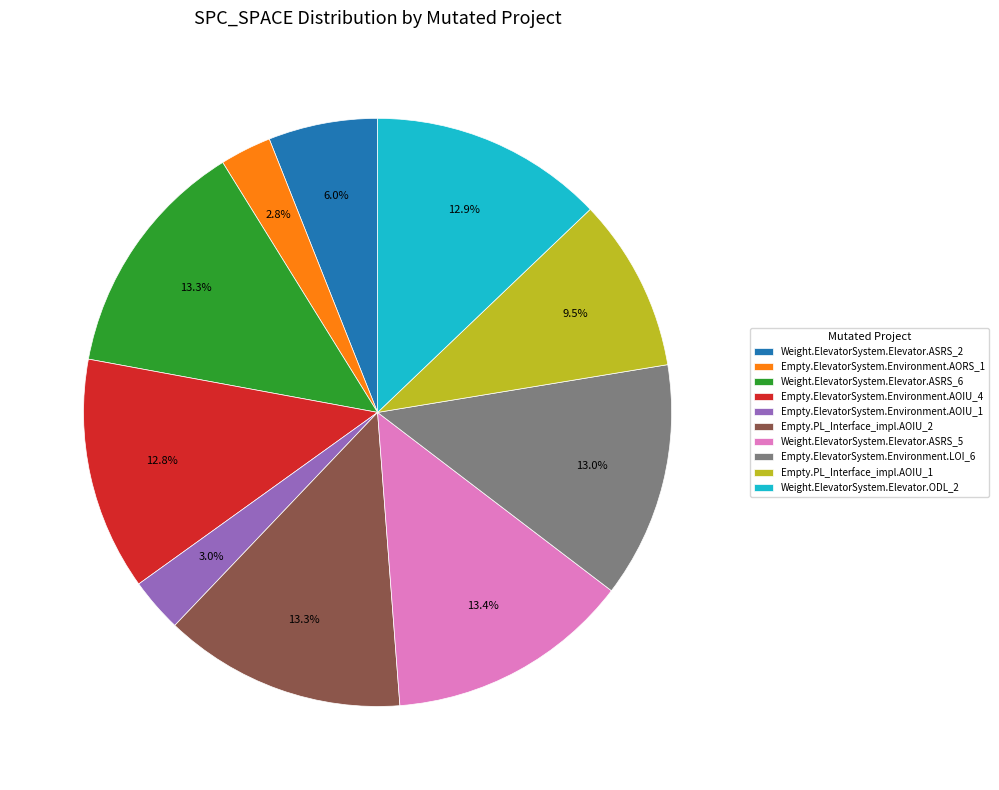

Is Empty.ElevatorSystem.Environment.LOI_6 the majority of the pie?

No